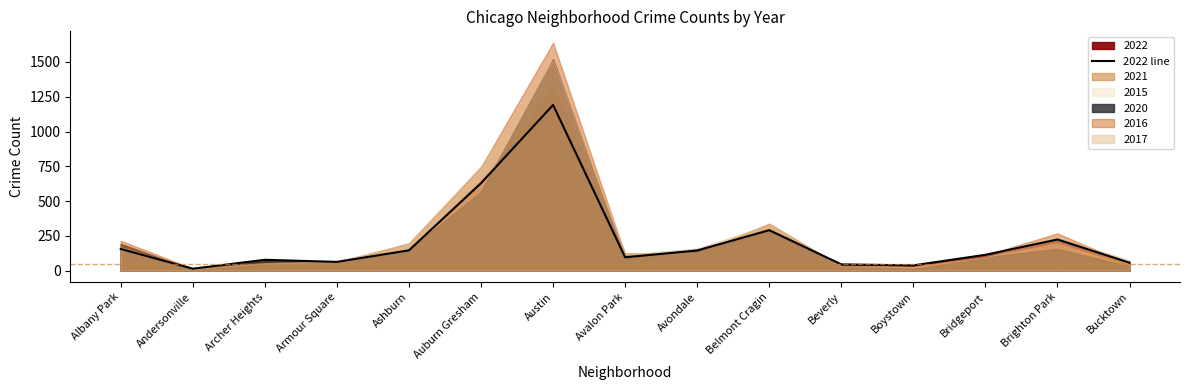

What is the change in value from Auburn Gresham to Belmont Cragin?

-338